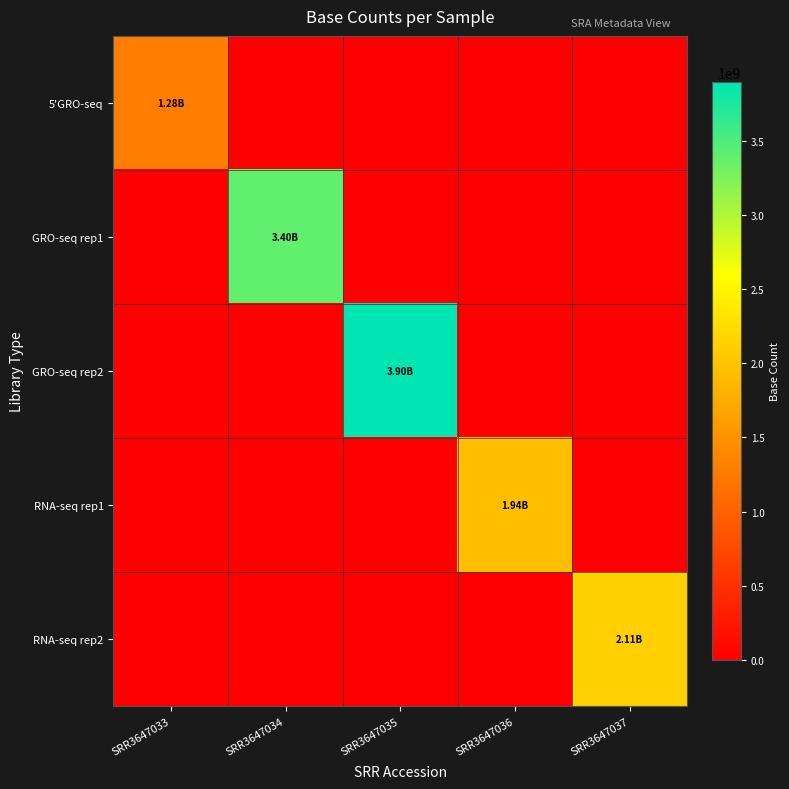

At how many categories does at least one series exceed 3591748398?

1